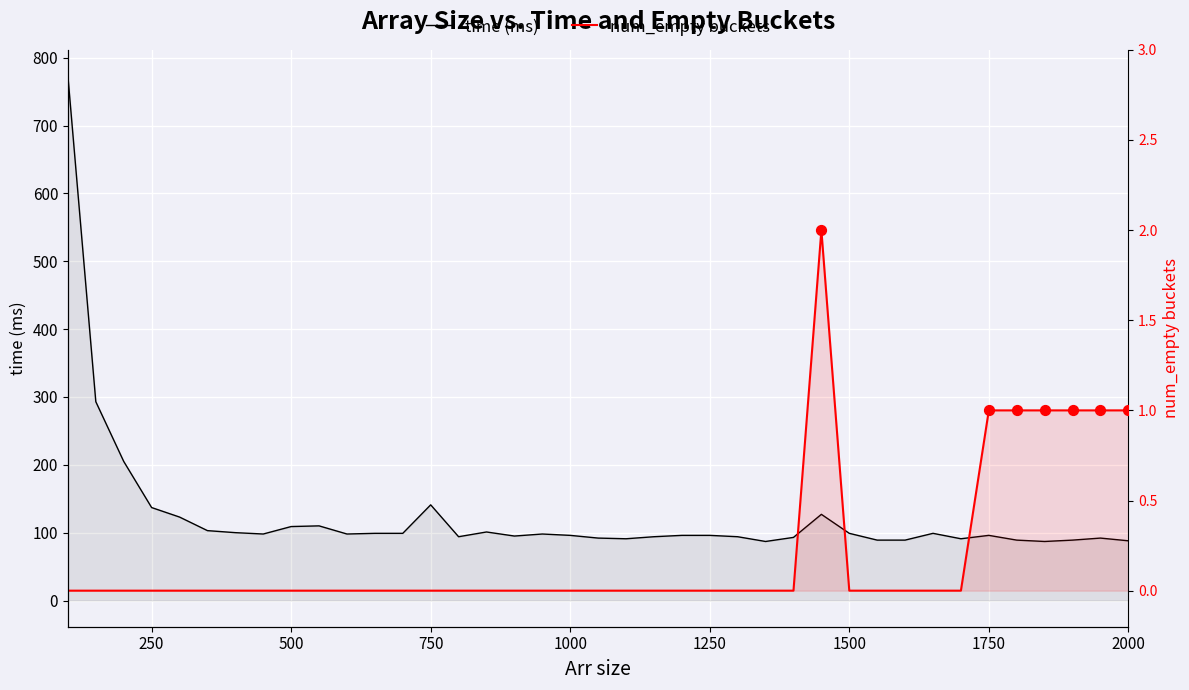

What are all the series names shown in the legend?

time (ms), num_empty buckets